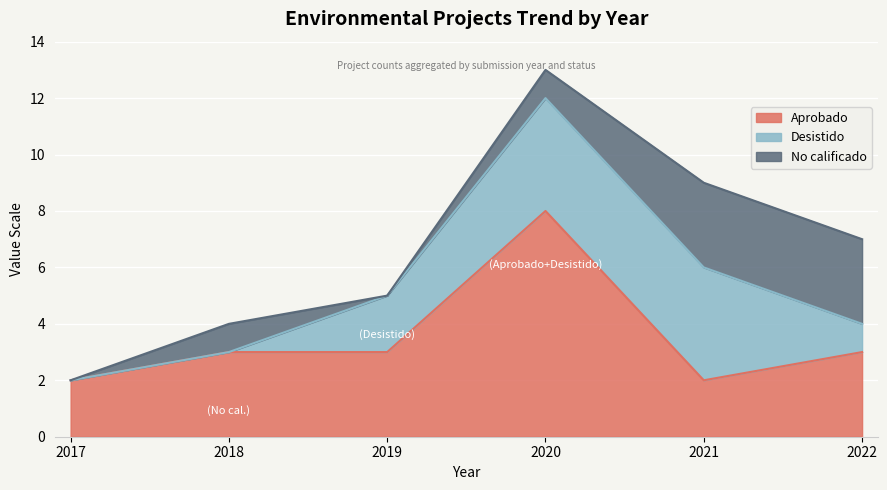

Where do No calificado and Aprobado first cross each other?

2020 and 2021